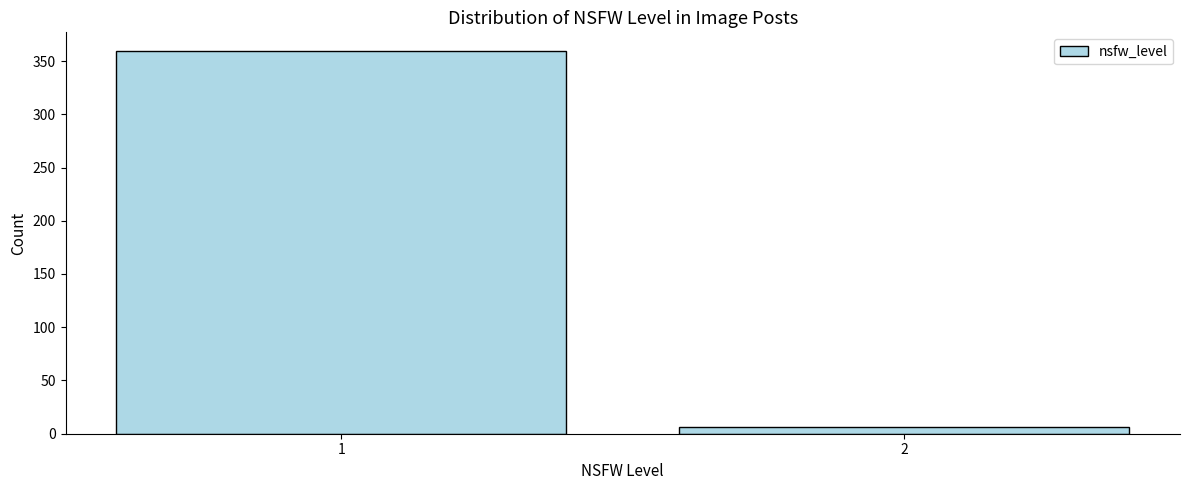

Reading right to left, list all the values displayed in this chart.

6	359